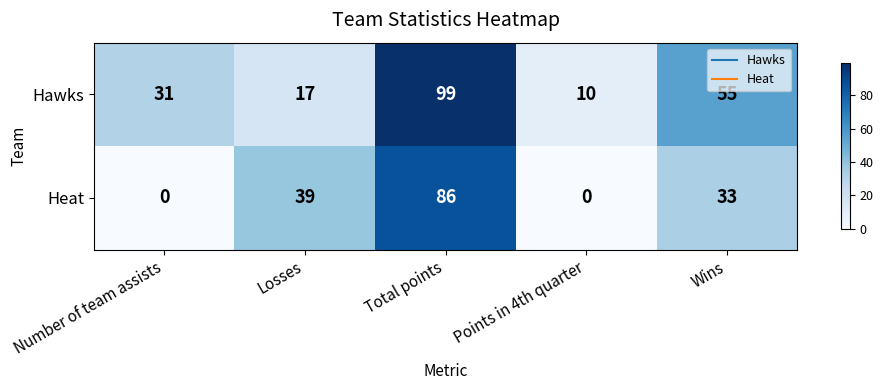

List the series in order of their peak value, highest first.

Hawks, Heat